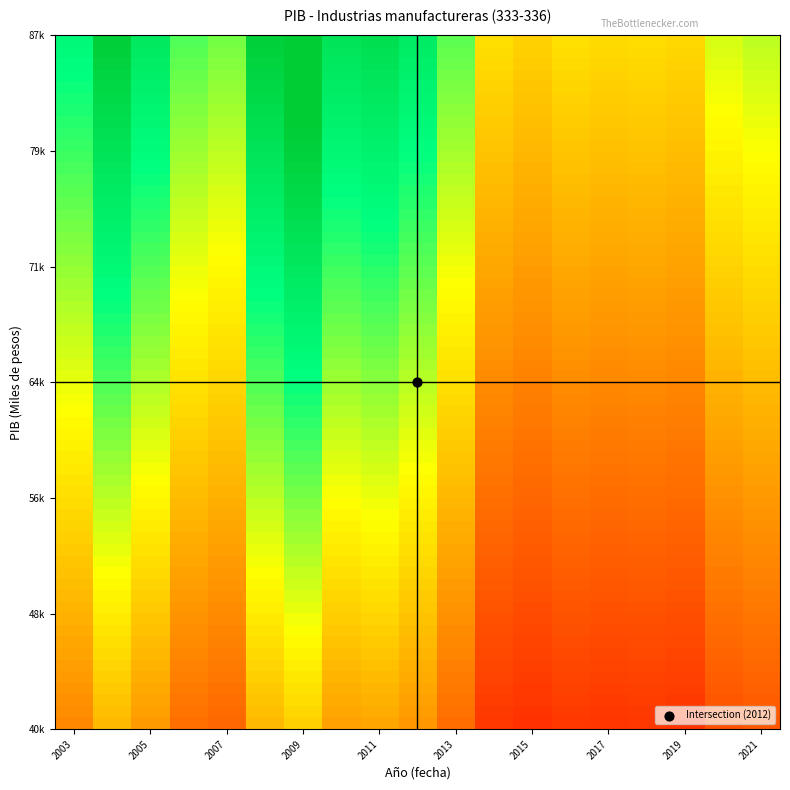

List the labels in order of value, smallest first.

2015, 2019, 2017, 2018, 2014, 2016, 2020, 2021, 2007, 2013, 2006, 2003, 2012, 2005, 2010, 2011, 2008, 2004, 2009